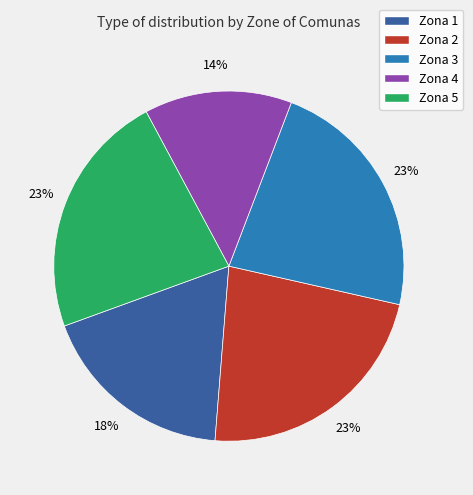

What percentage is the Zona 5 slice, to the nearest percent?

23%